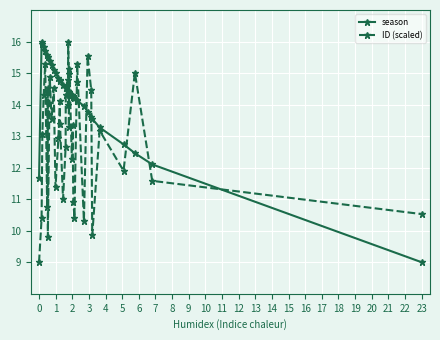

True or false: ID (scaled) has more than 2 points higher than both neighbors.

True